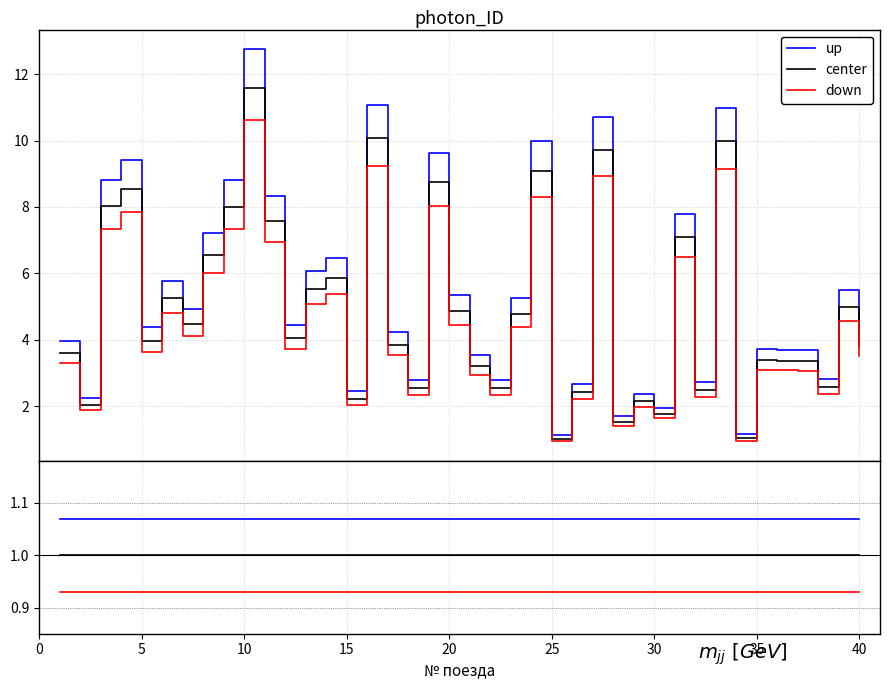

Is the value of down at 31 greater than the value of up at 31?

No